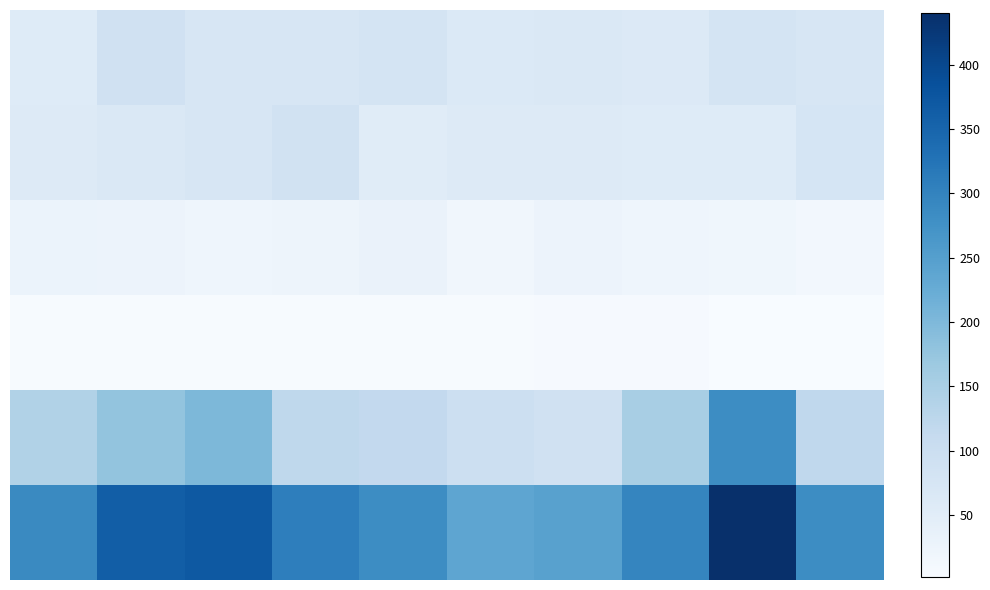

Which category has the lowest value across all series?

9